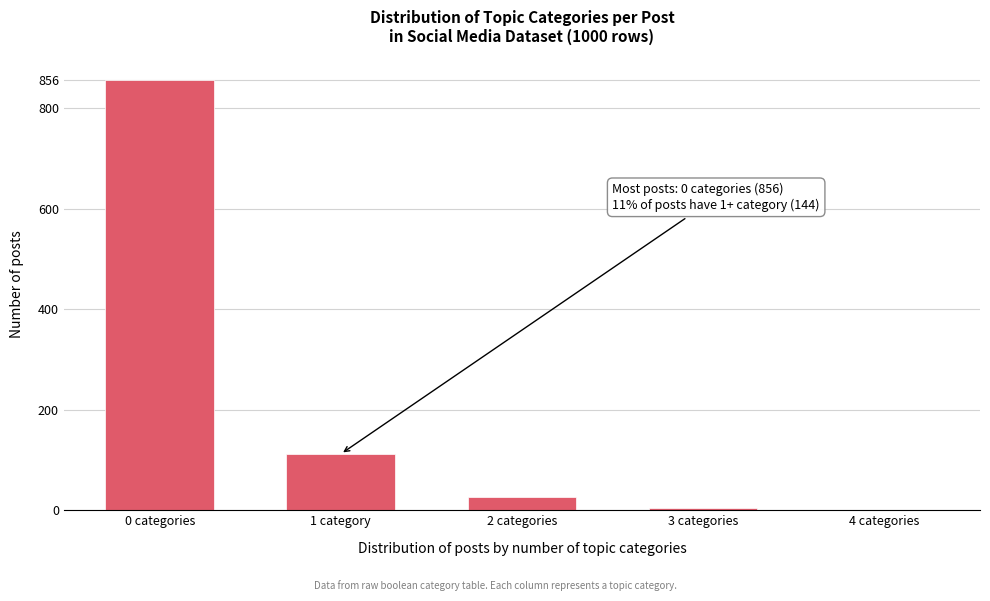

Reading left to right, list all the values displayed in this chart.

0 categories=856	1 category=112	2 categories=26	3 categories=5	4 categories=1